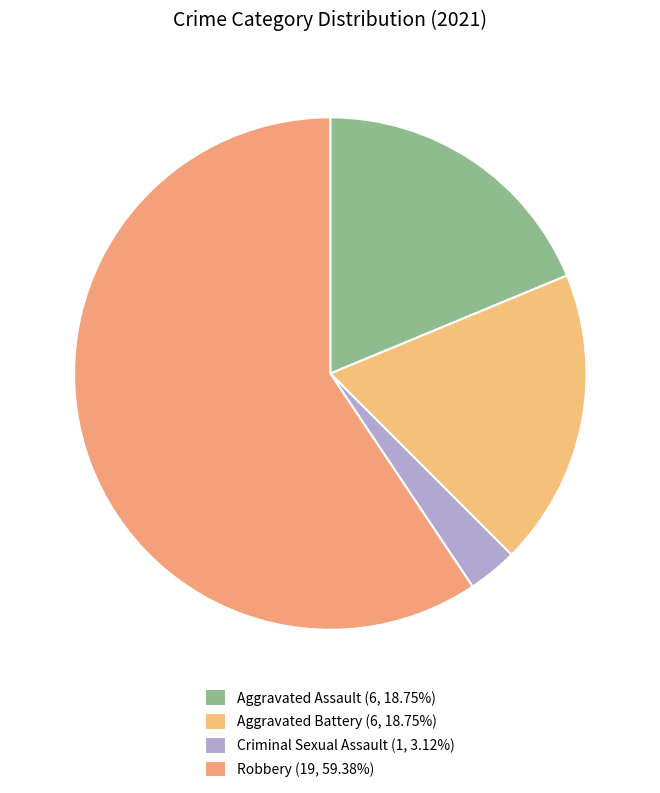

What is the change in value from Criminal Sexual Assault to Robbery?

+18